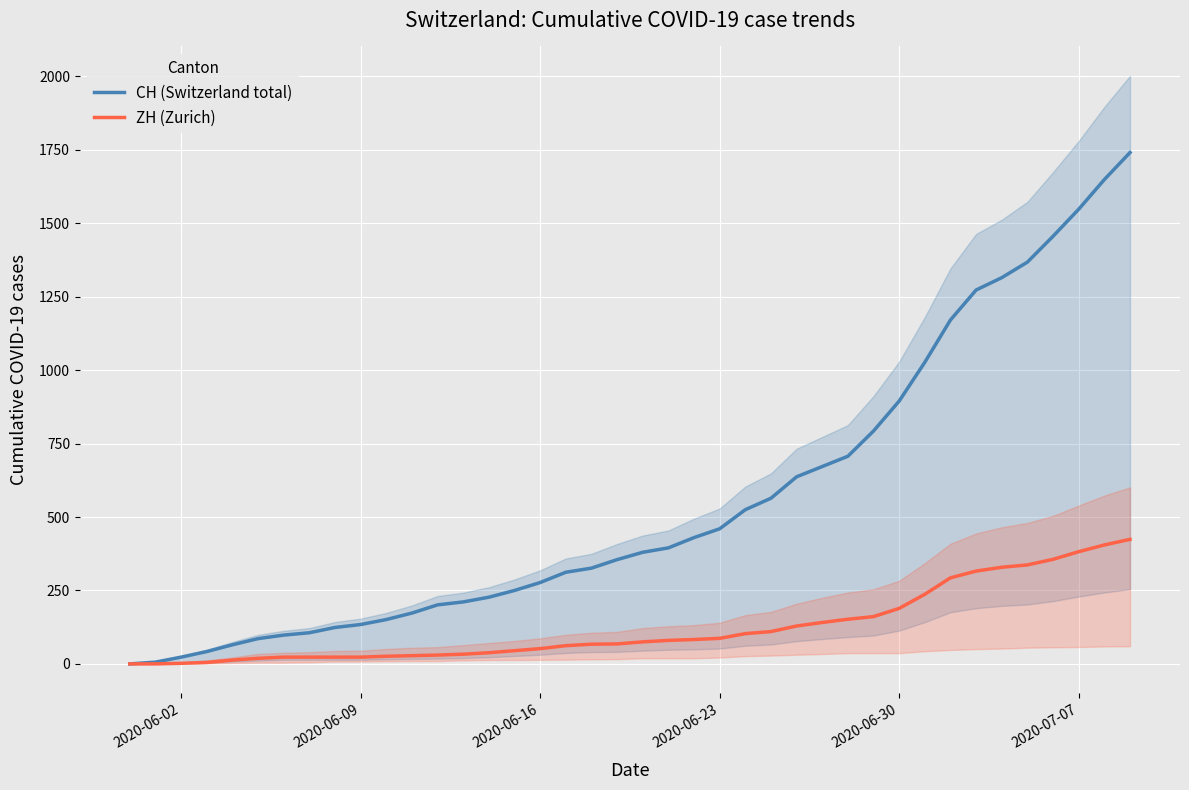

At which label is CH (Switzerland total) closest to 870?

2020-06-30